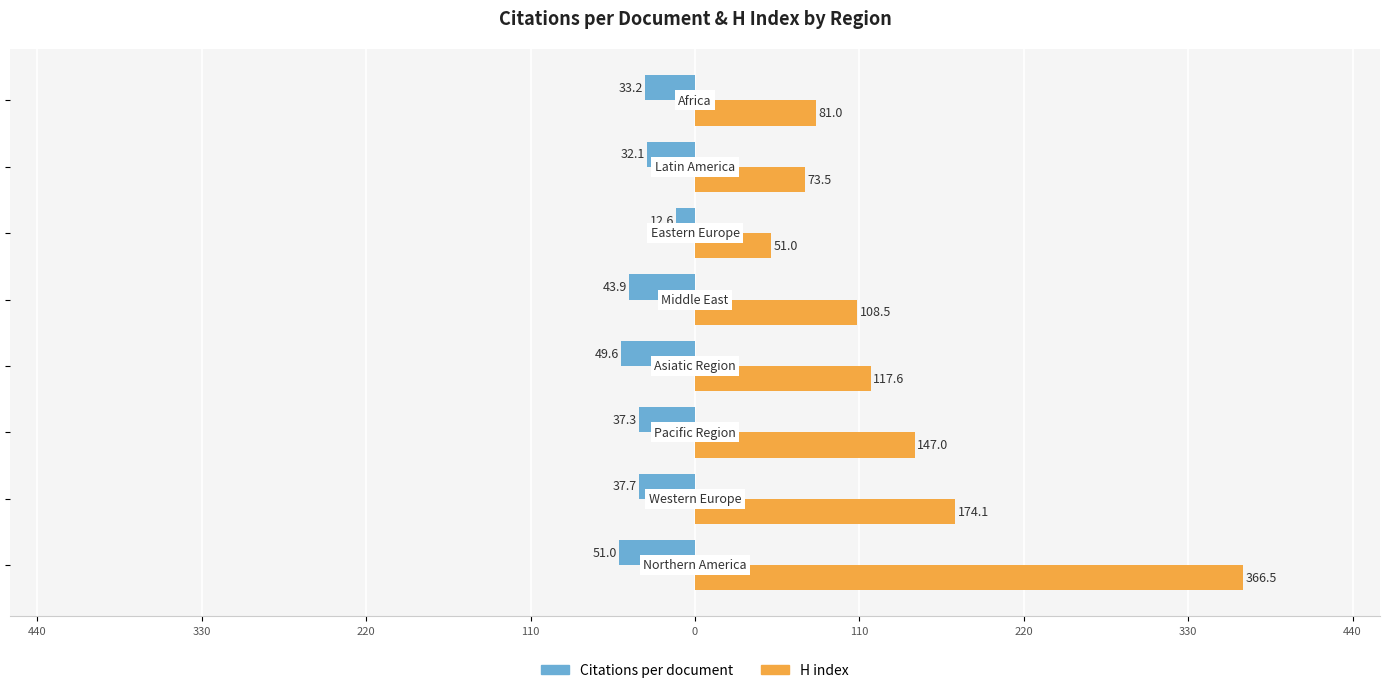

What are all the series names shown in the legend?

Citations per document, H index